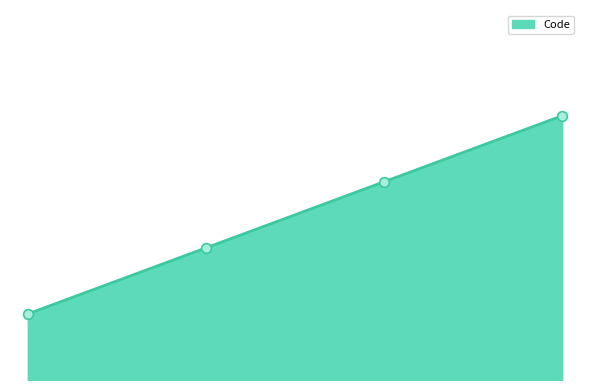

How many lines are shown in the chart?

1